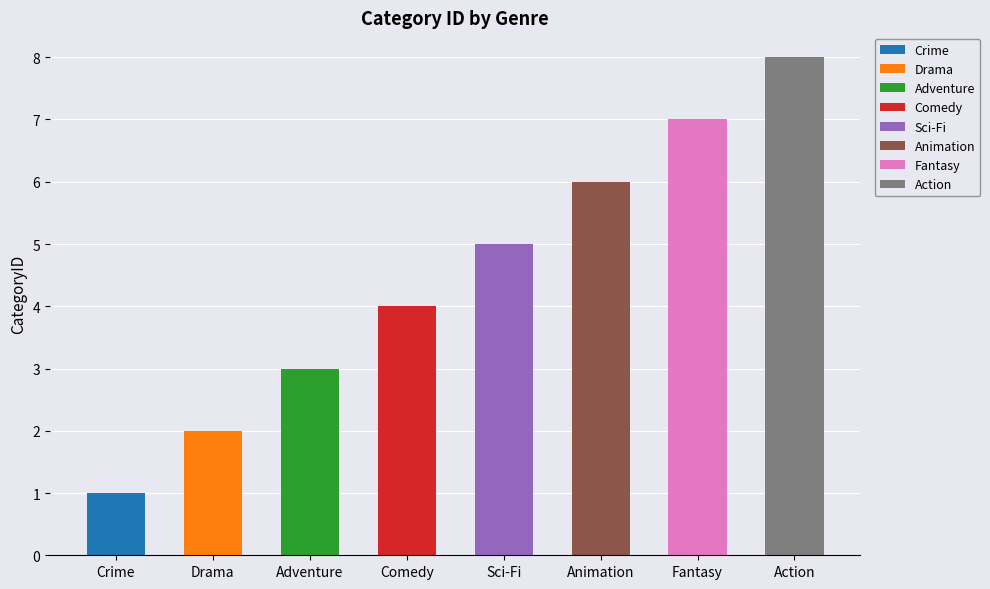

What is the smallest value displayed?

1